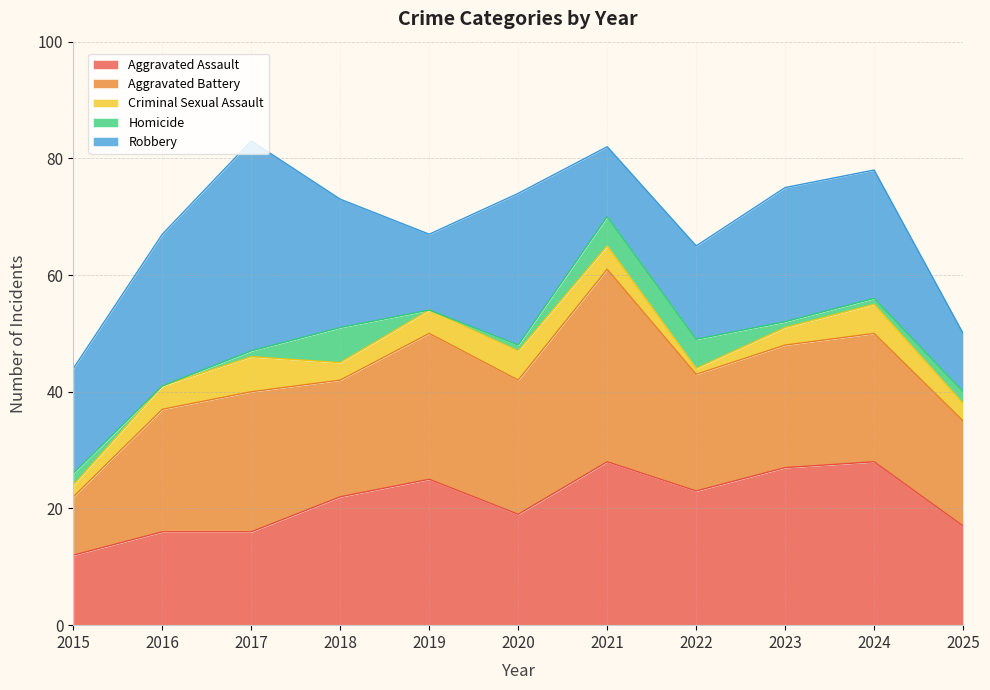

Which series has the largest total across all categories?

Aggravated Battery